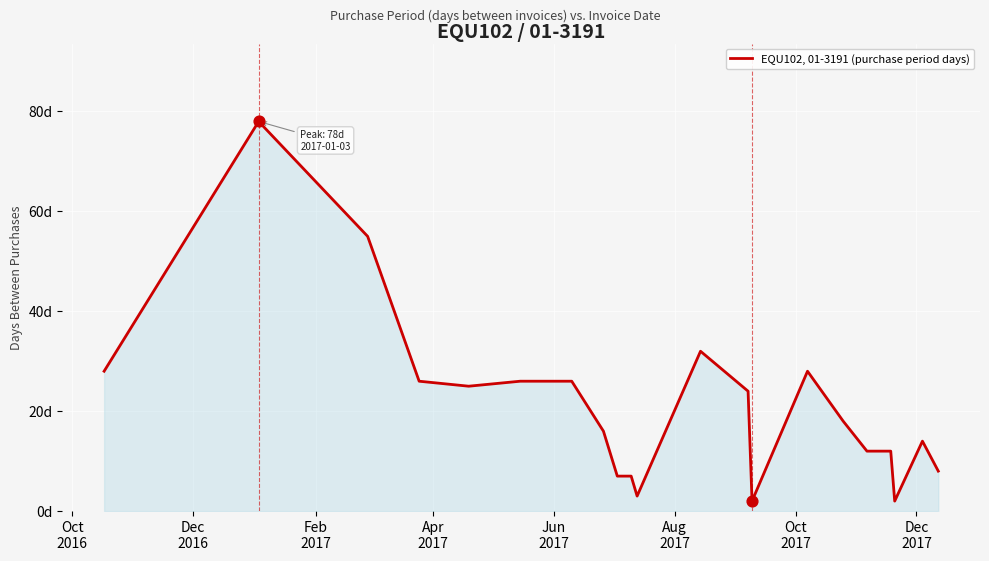

Is this an area chart (filled region under the line)?

Yes